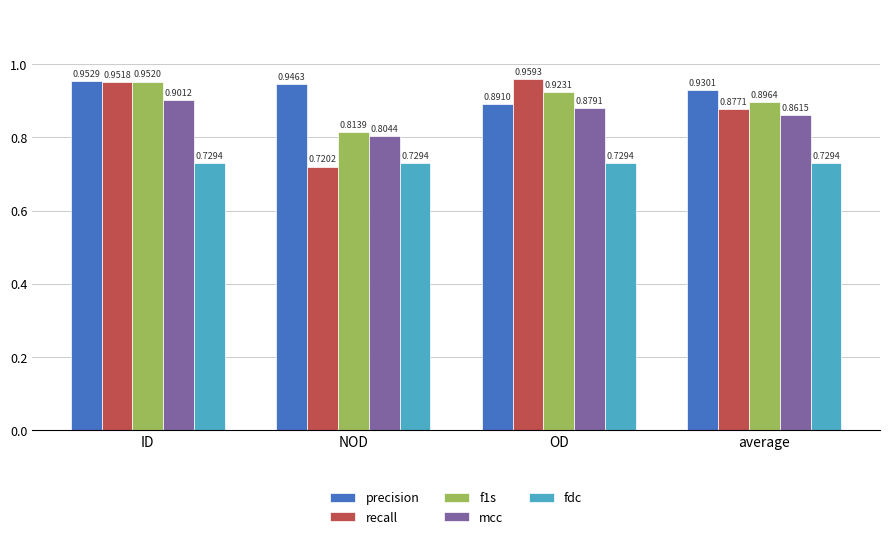

At average, list the series in order from smallest to largest.

fdc, mcc, recall, f1s, precision